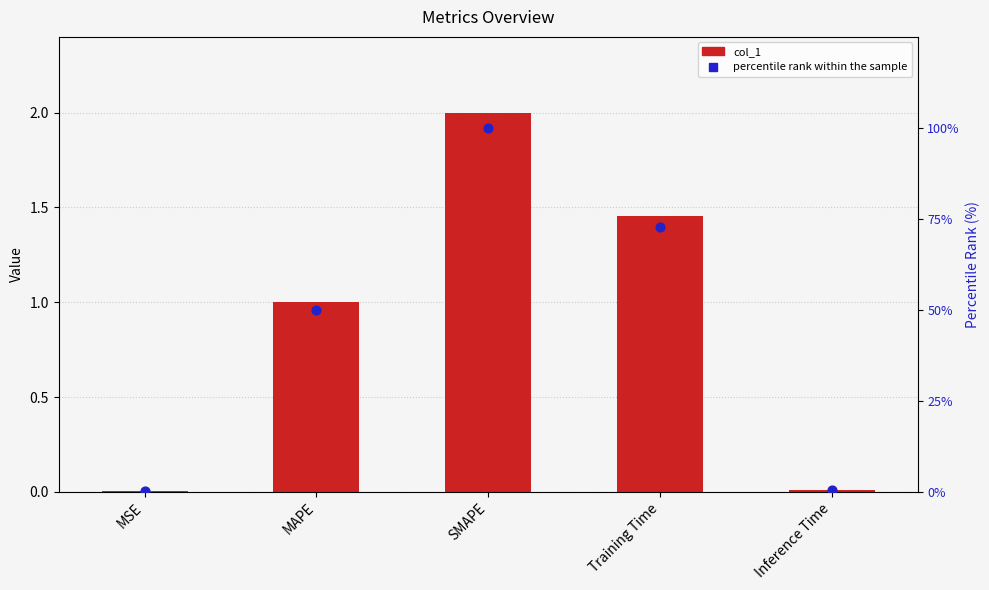

What is the total value across all series at MAPE?

51.0